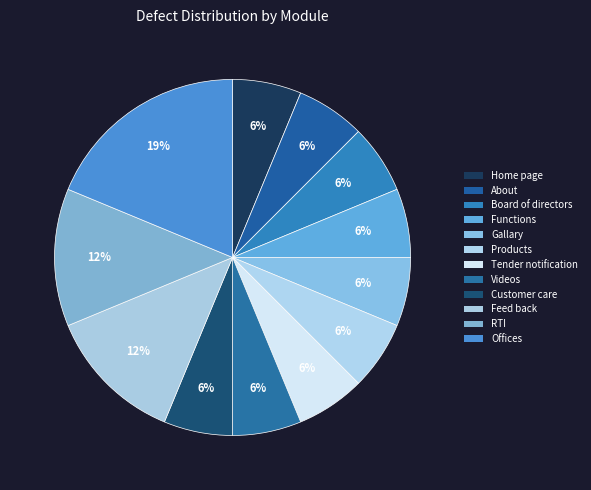

How many segments does this pie chart have?

12